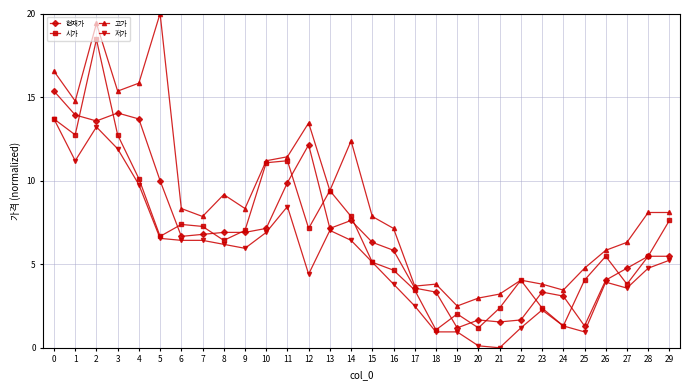

Is it true that 시가 equals 5.5 at 28?

True